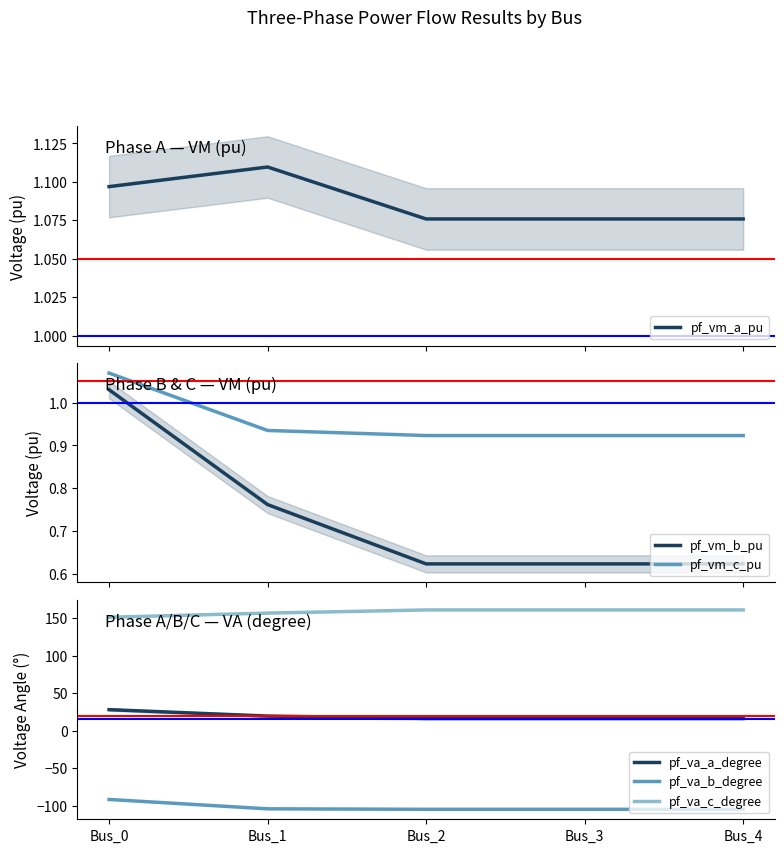

Count the number of categories in the chart.

5